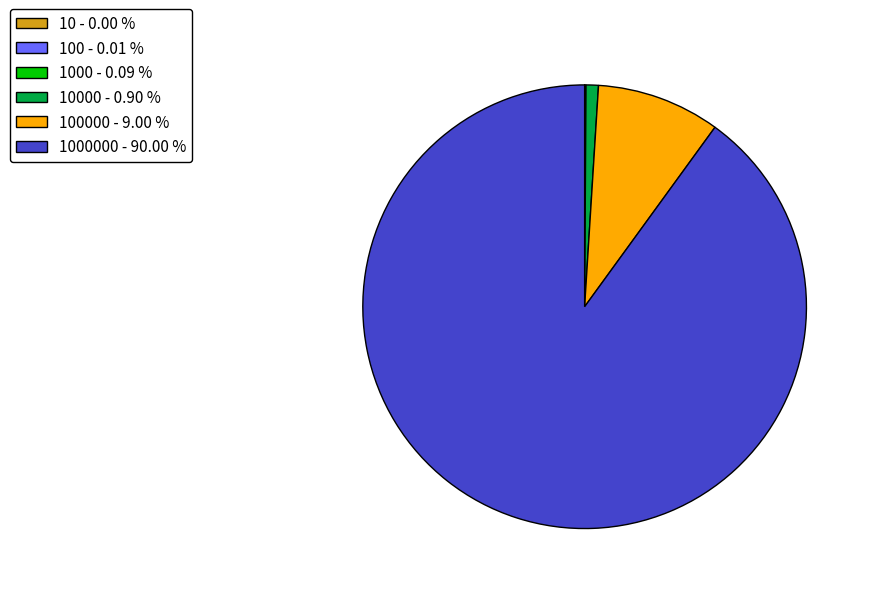

What is the largest slice in the pie chart?

1000000 - 90.00 %